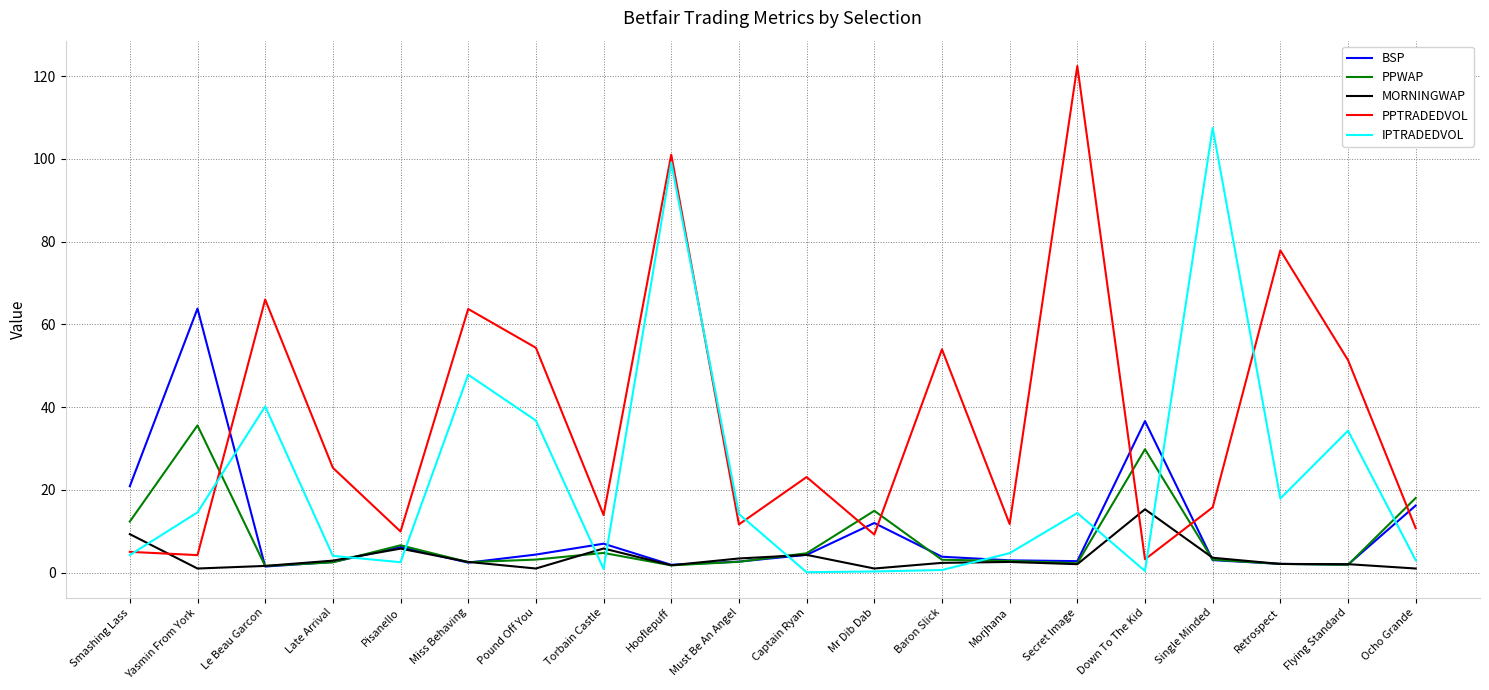

At which category does BSP reach its first local peak?

Yasmin From York